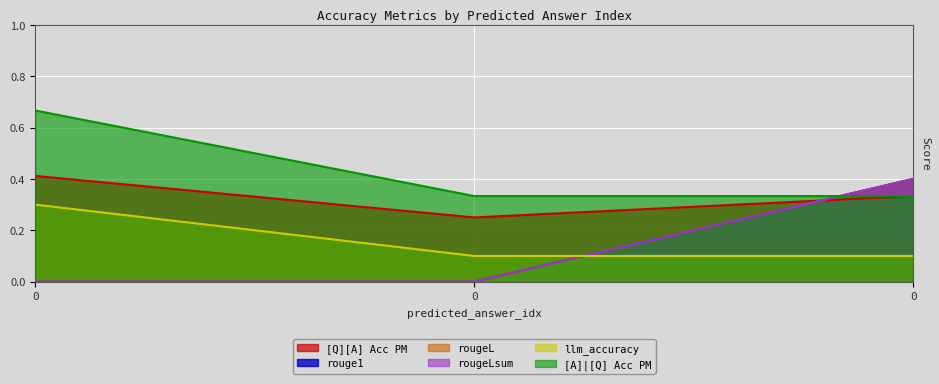

Reading left to right, what are all the values shown in this chart?

[Q][A] Acc PM: 0=0.4	0=0.2	0=0.3
rouge1: 0=0.0	0=0.0	0=0.4
rougeL: 0=0.0	0=0.0	0=0.4
rougeLsum: 0=0.0	0=0.0	0=0.4
llm_accuracy: 0=0.3	0=0.1	0=0.1
[A]|[Q] Acc PM: 0=0.7	0=0.3	0=0.3